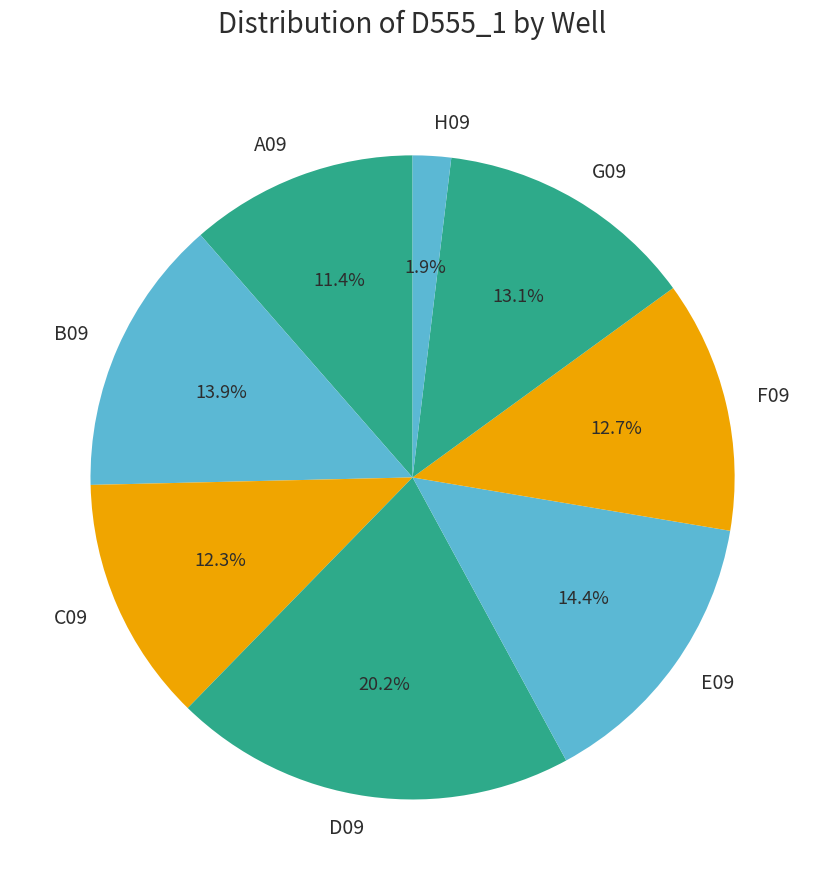

Is there any slice that represents more than half of the pie?

No